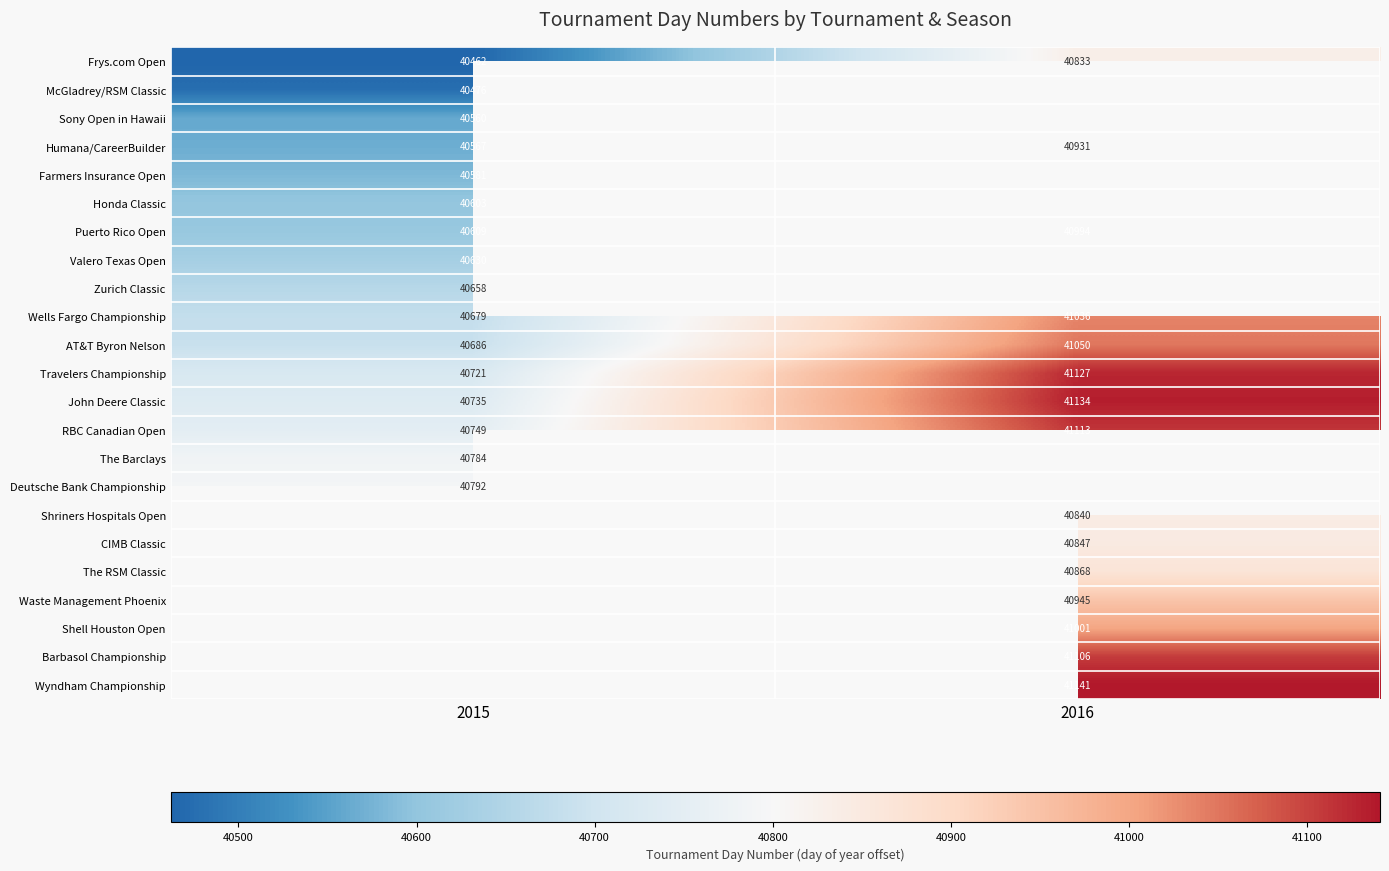

What is the minimum value shown in the chart?

40462.0